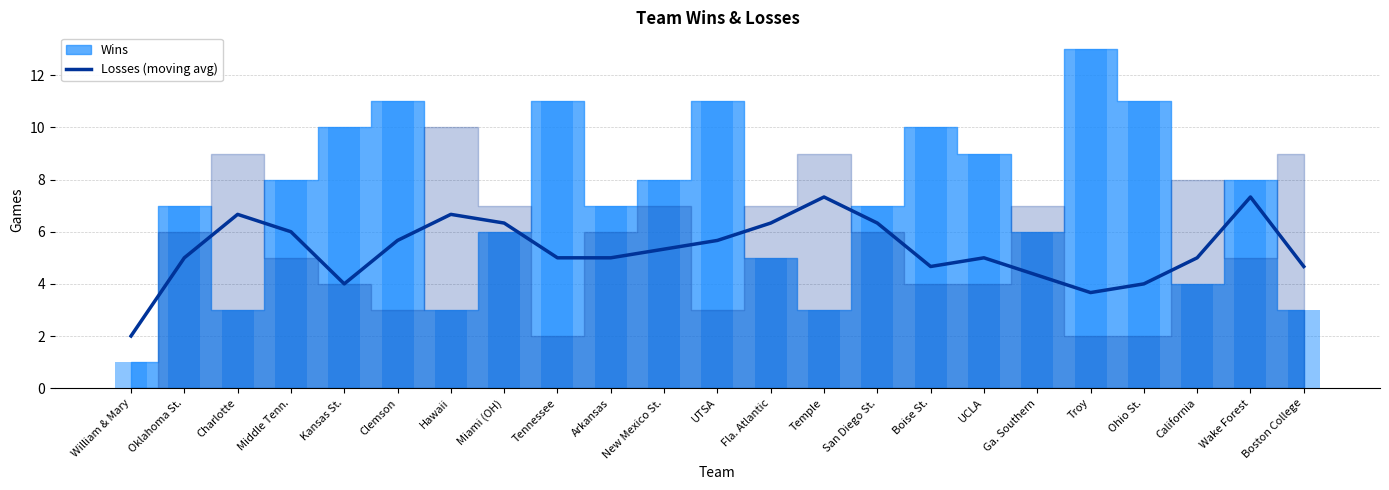

Reading right to left, extract all data points from this chart.

4.7	7.3	5.0	4.0	3.7	4.3	5.0	4.7	6.3	7.3	6.3	5.7	5.3	5.0	5.0	6.3	6.7	5.7	4.0	6.0	6.7	5.0	2.0